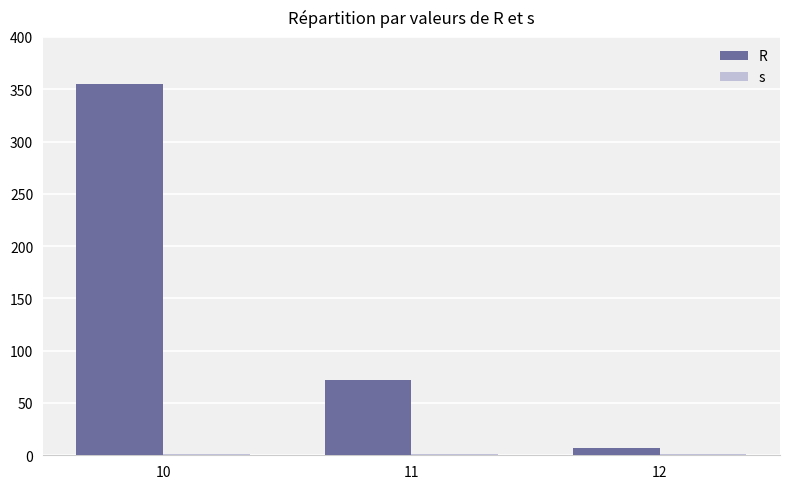

Rank the series by their average value, from lowest to highest.

s, R